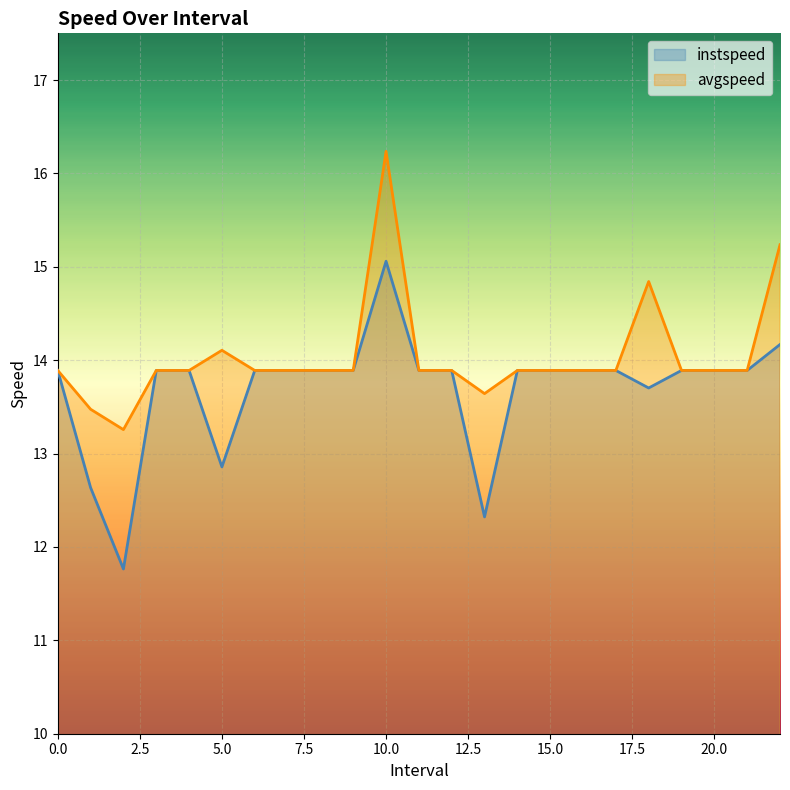

True or false: avgspeed and instspeed intersect in this chart.

False